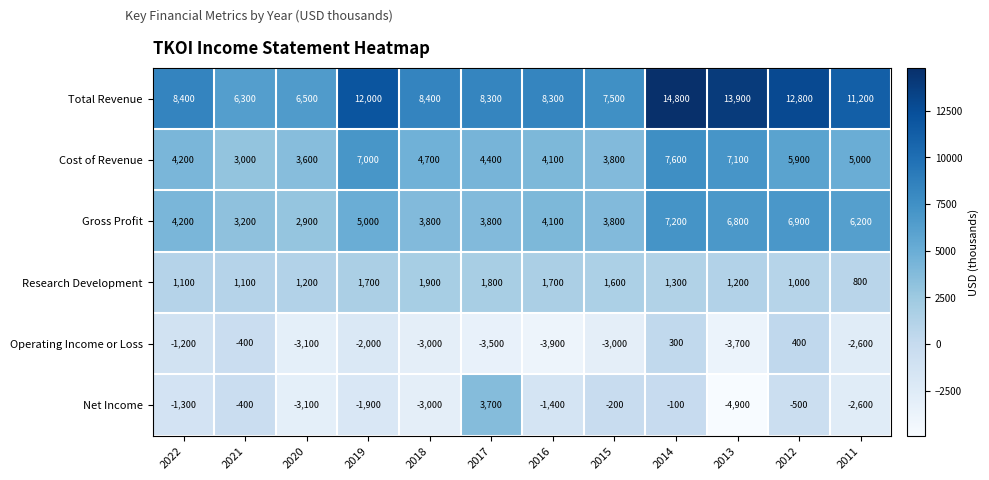

What is the difference between the Total Revenue values at 2019 and 2022?

3600